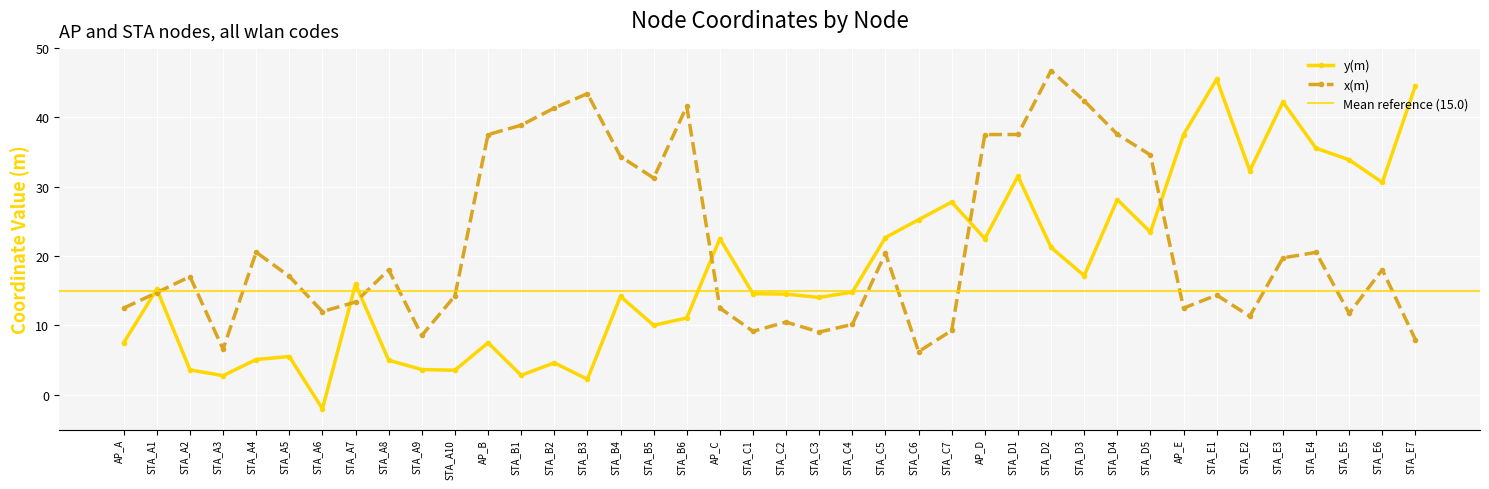

Which series has the largest range (max minus min)?

y(m)